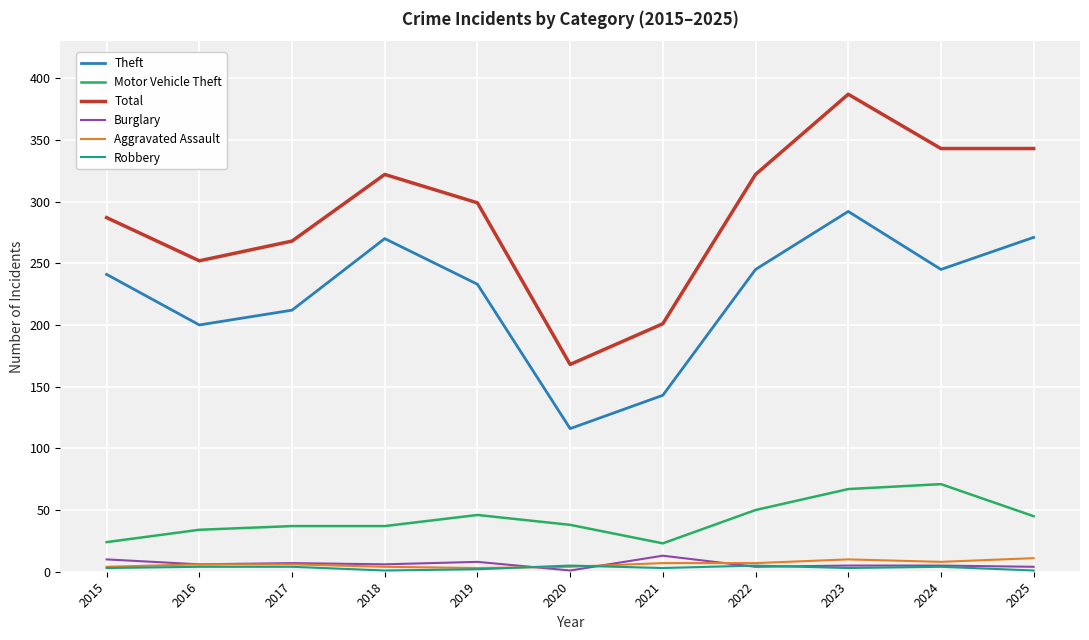

What is the difference between the Total values at 2023 and 2016?

135